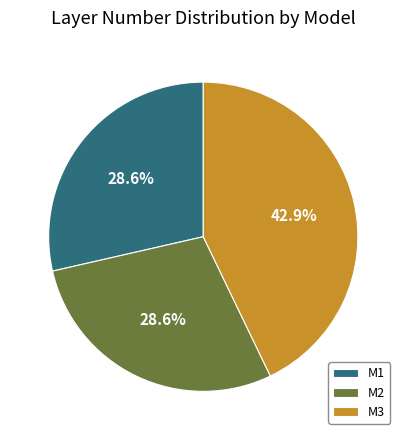

The M2 slice represents 43% of the pie. True or false?

False